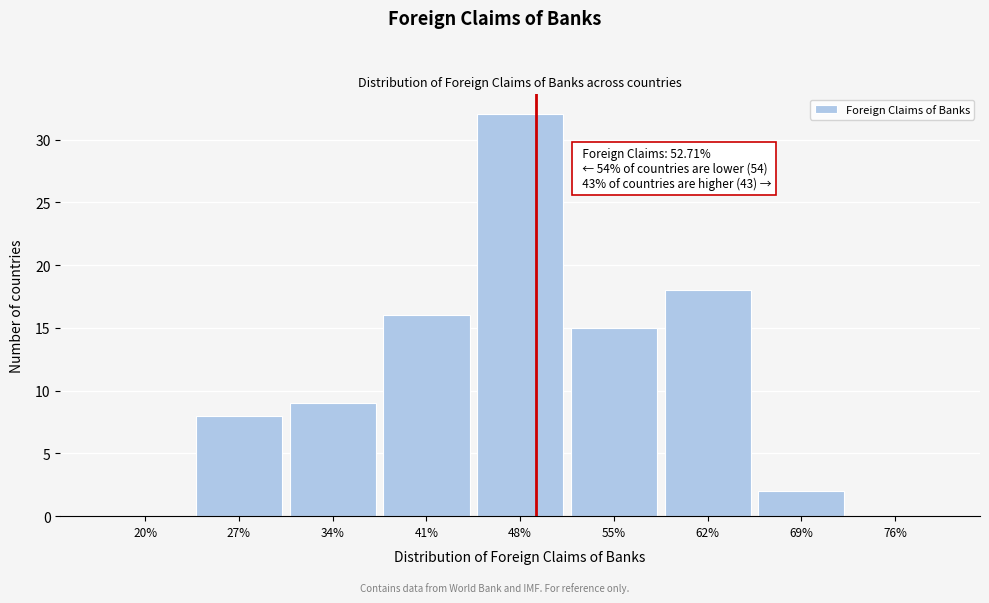

Reading left to right, list all the values displayed in this chart.

20%=0	27%=8	34%=9	41%=16	48%=32	55%=15	62%=18	69%=2	76%=0